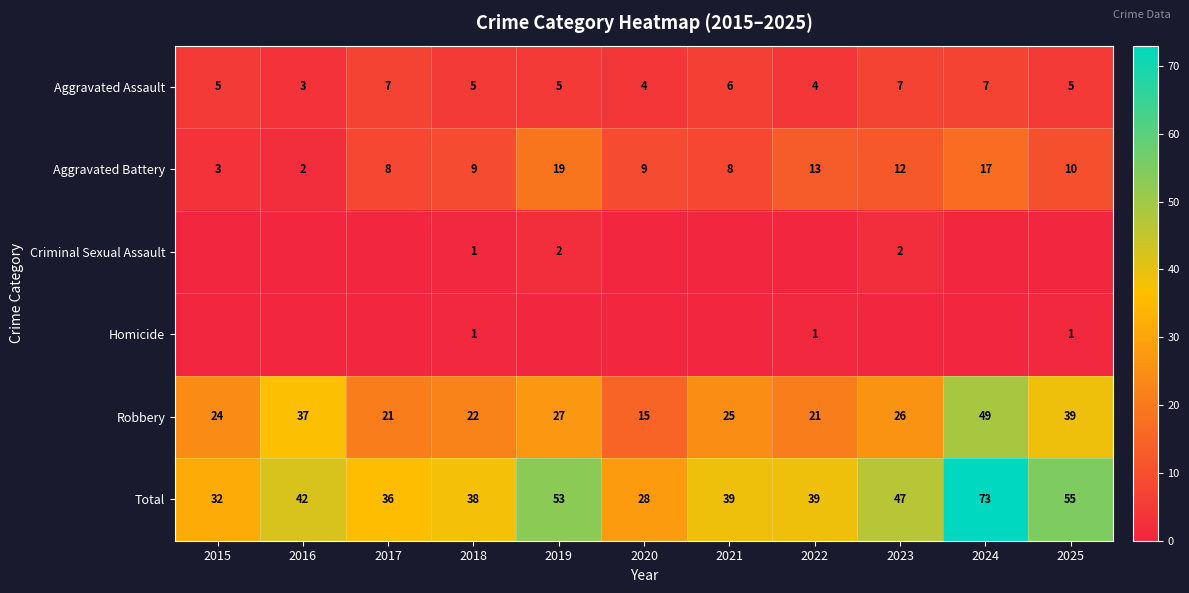

What is the average value of the Total series?

44